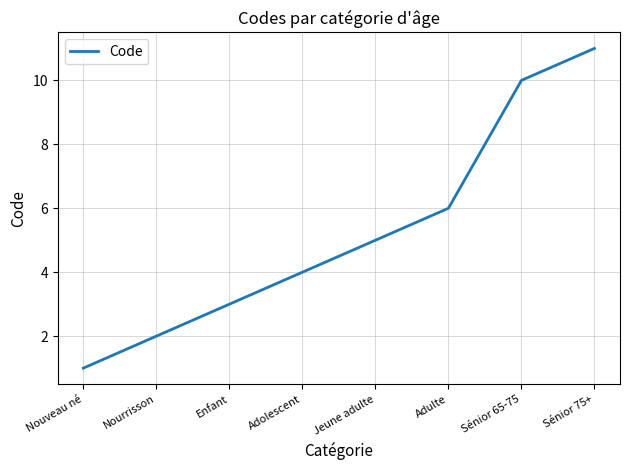

What is the difference between the second highest and minimum values?

9